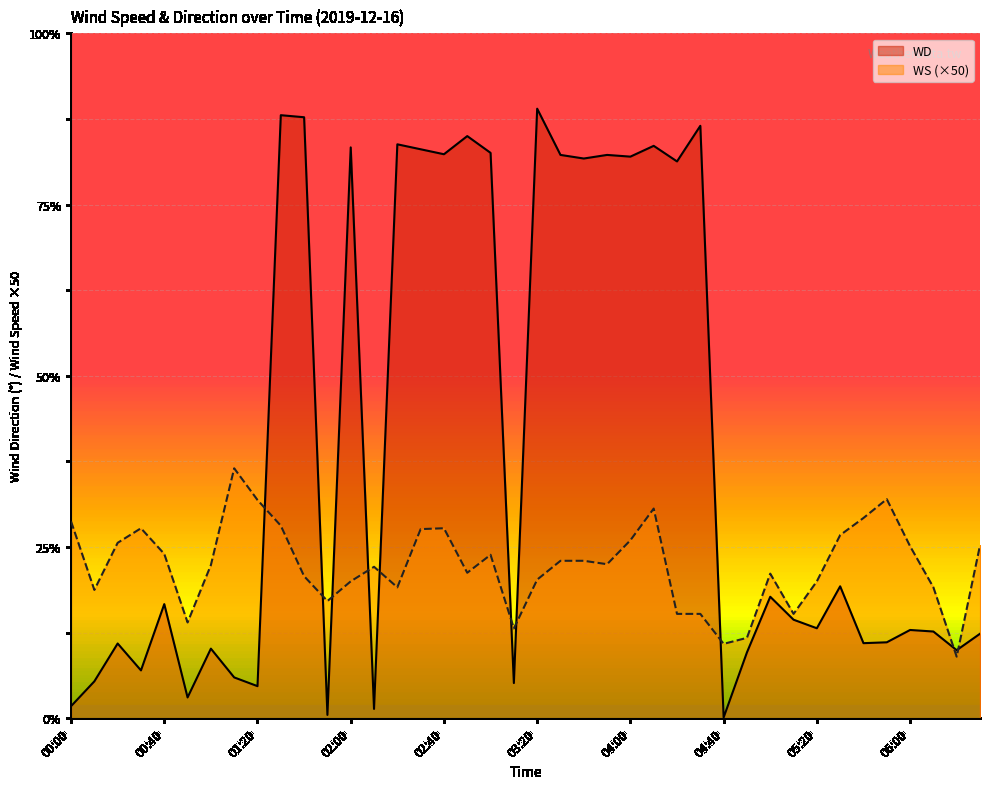

At 03:40, list the series in order from largest to smallest.

WD, WS